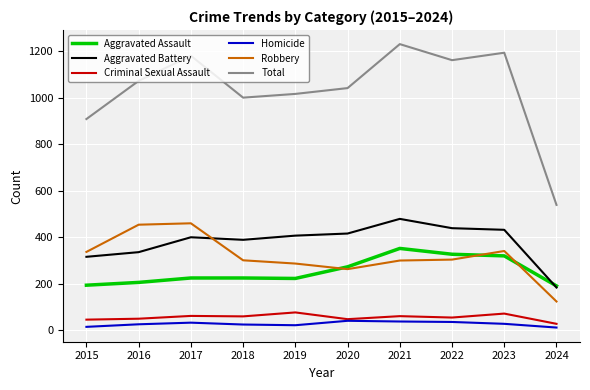

Which series has the largest range (max minus min)?

Total